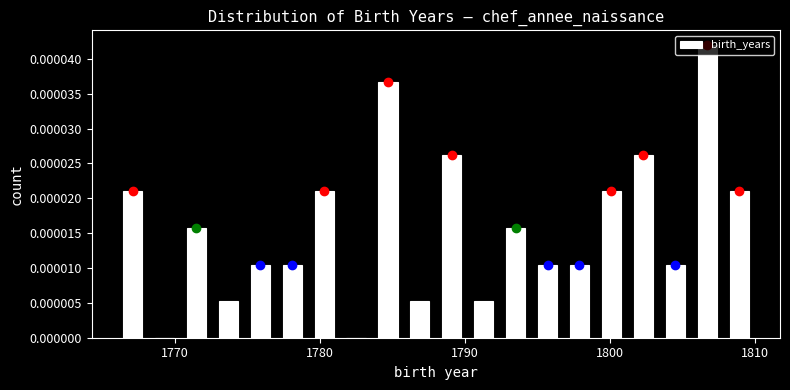

Around what value on the x-axis is the tallest bar? Give the approximate position of its centre, as read against the axis.

1807